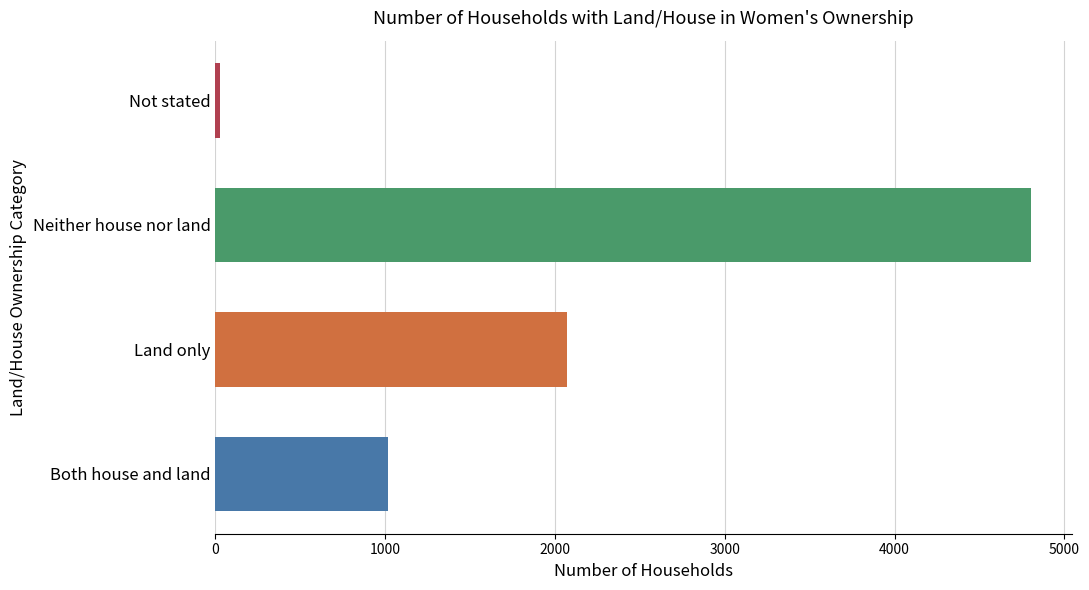

Where is the data nearest to the value 2416?

Land only